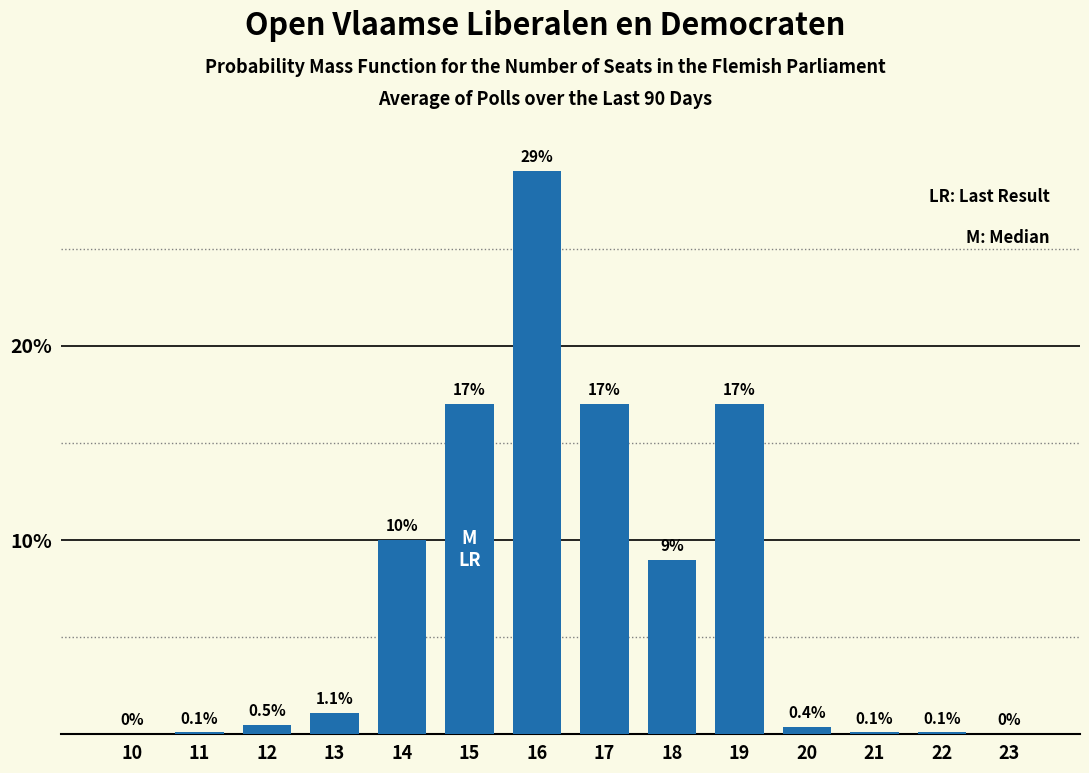

Reading right to left, list all the values displayed in this chart.

23=0.0	22=0.1	21=0.1	20=0.4	19=17.0	18=9.0	17=17.0	16=29.0	15=17.0	14=10.0	13=1.1	12=0.5	11=0.1	10=0.0